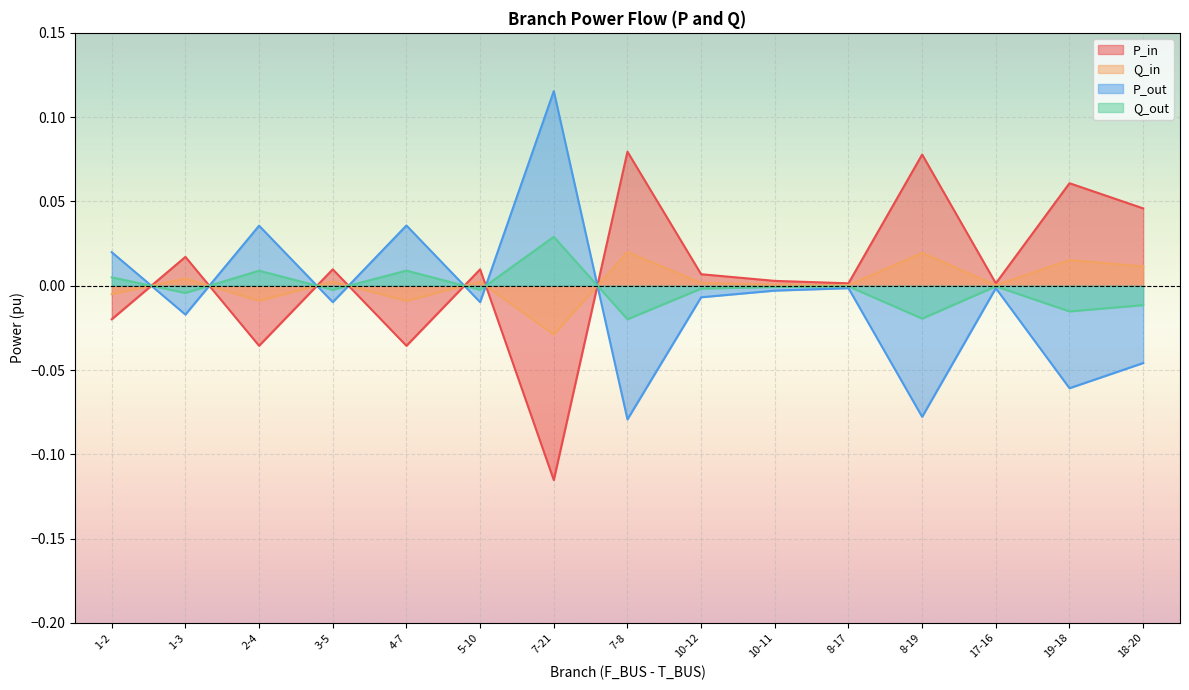

Is the value of Q_in at 10-12 greater than the value of P_in at 1-2?

Yes